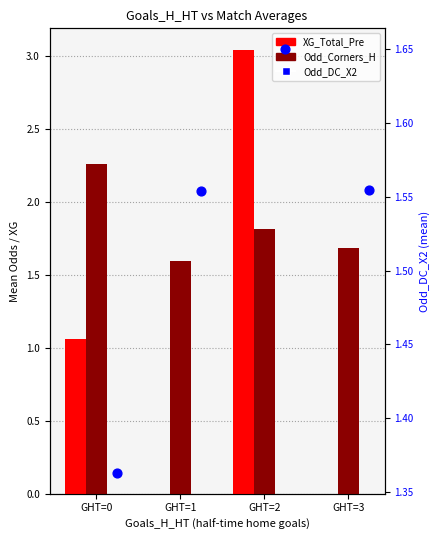

What are all the series names shown in the legend?

XG_Total_Pre, Odd_Corners_H, Odd_DC_X2